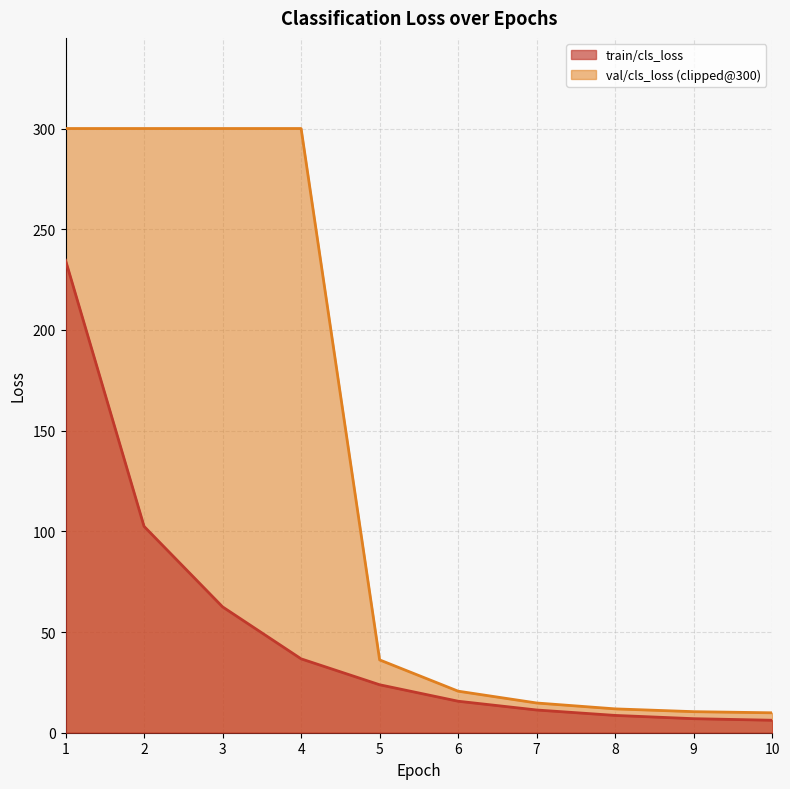

At which category does the chart reach its peak across all series?

1